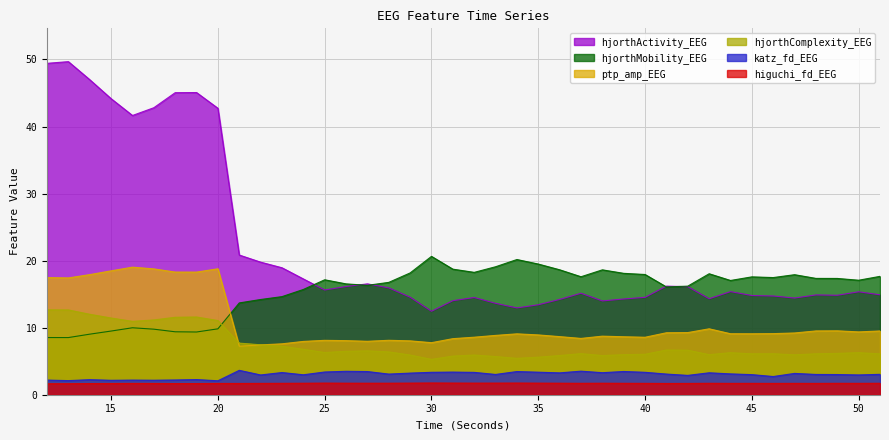

How many interior local valleys does the hjorthActivity_EEG series have?

8